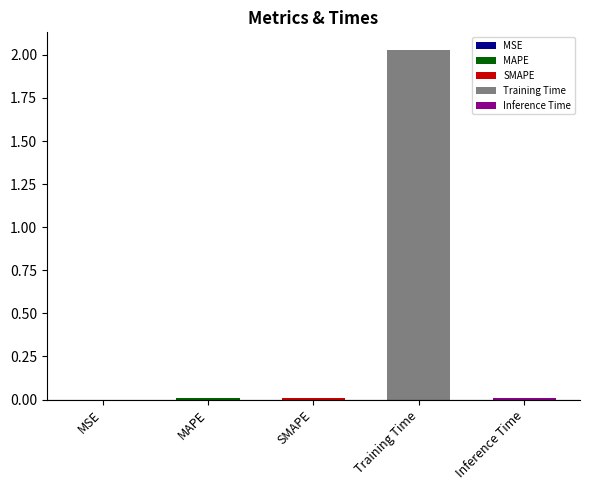

Which category has the highest value across all series?

Training Time